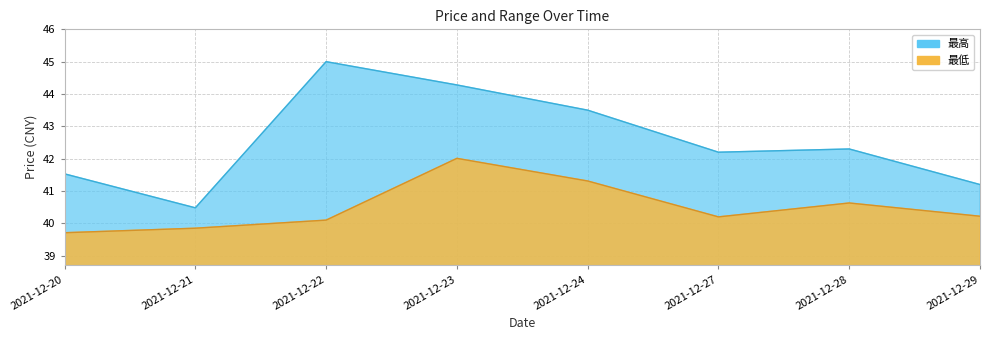

At which label does 最低 reach its peak?

2021-12-23